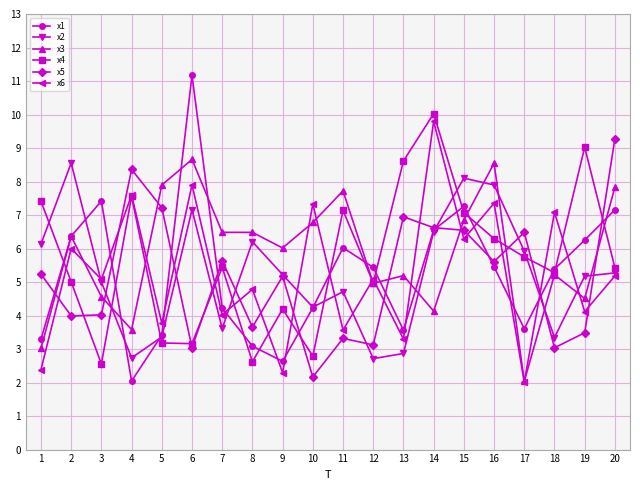

The value of x4 at 12 is 5.0. True or false?

True